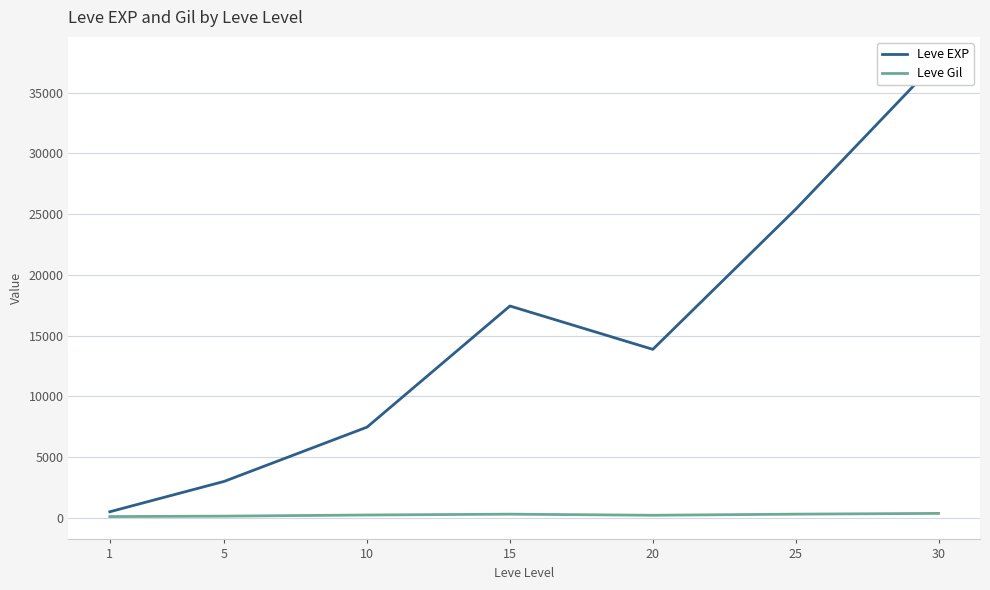

Reading right to left, what are all the values shown in this chart?

Leve EXP: 30=37715.0	25=25410.0	20=13876.7	15=17445.0	10=7475.0	5=3008.3	1=510.2
Leve Gil: 30=375.2	25=312.7	20=220.8	15=312.0	10=242.5	5=149.3	1=113.0